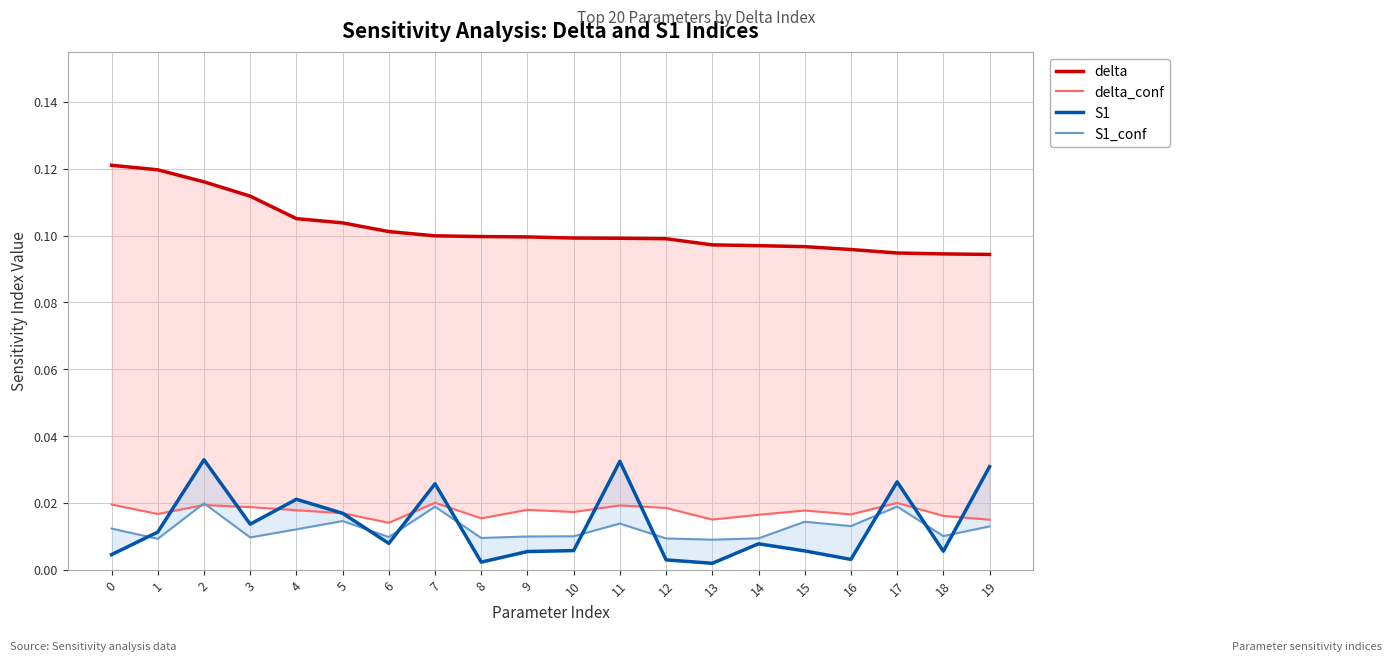

How many lines are shown in the chart?

4